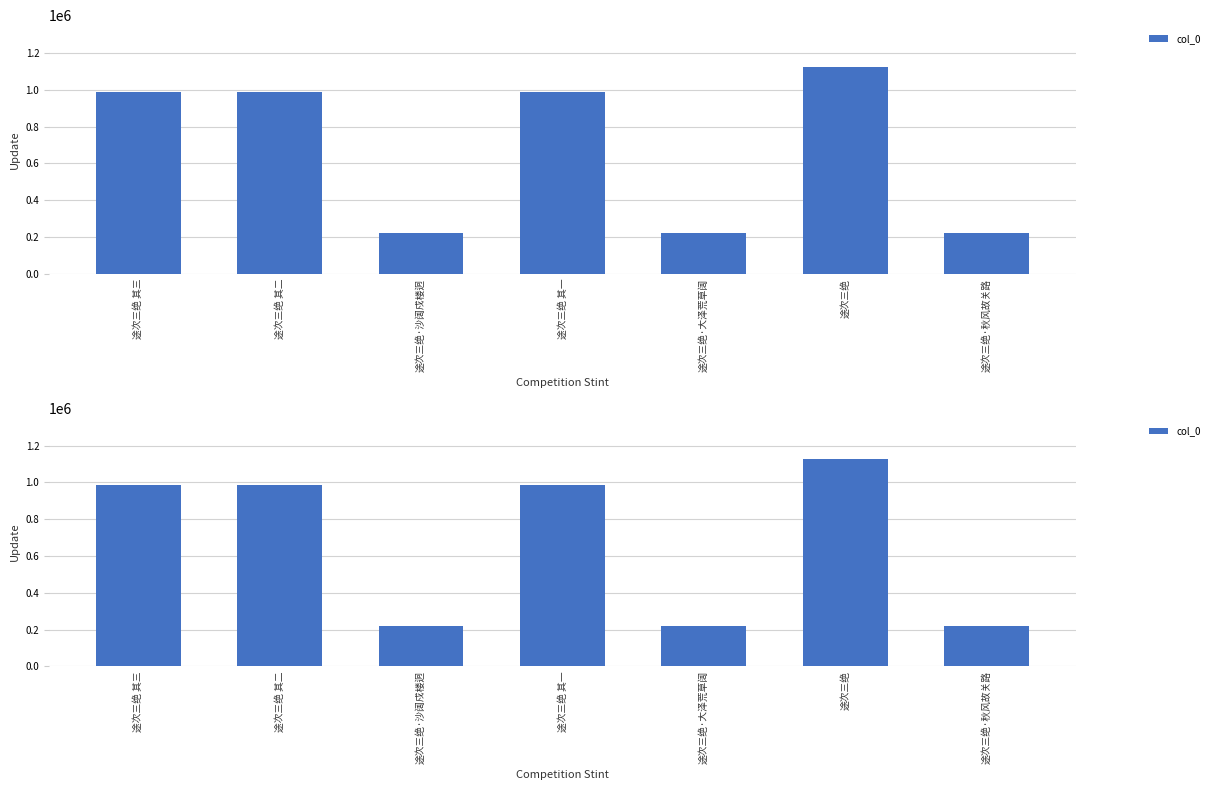

What is the difference between the maximum and second lowest values?

903857